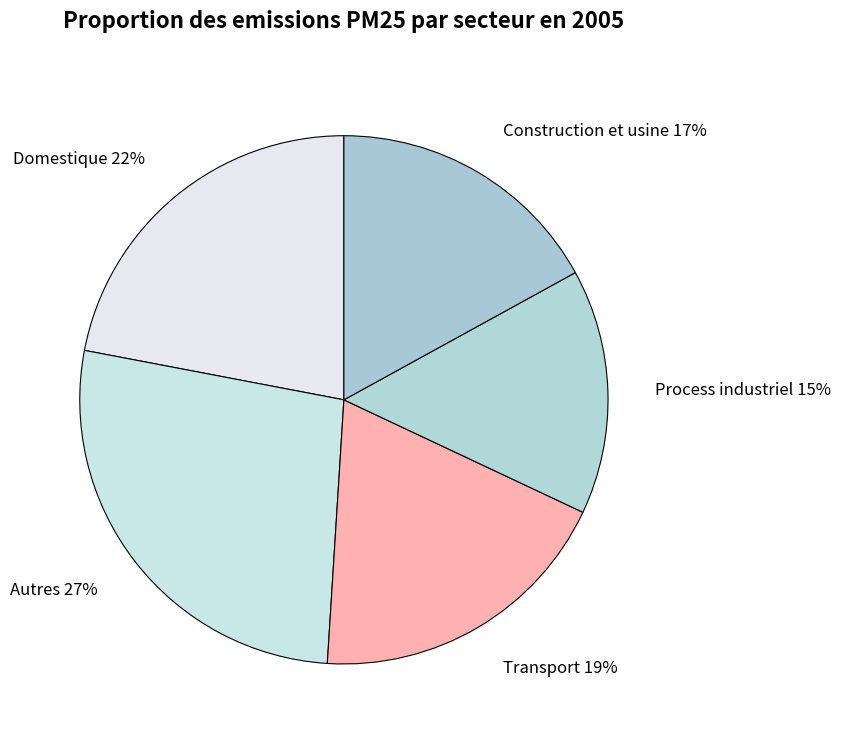

What is the smallest slice in the pie chart?

Process industriel 15%